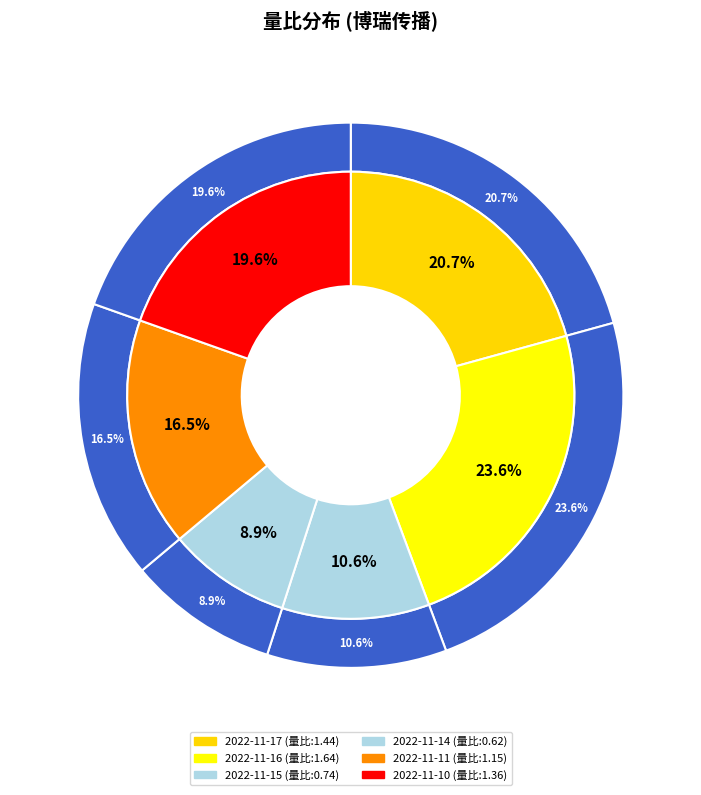

What portion of the pie excludes 2022-11-11(19099)?

83.5%